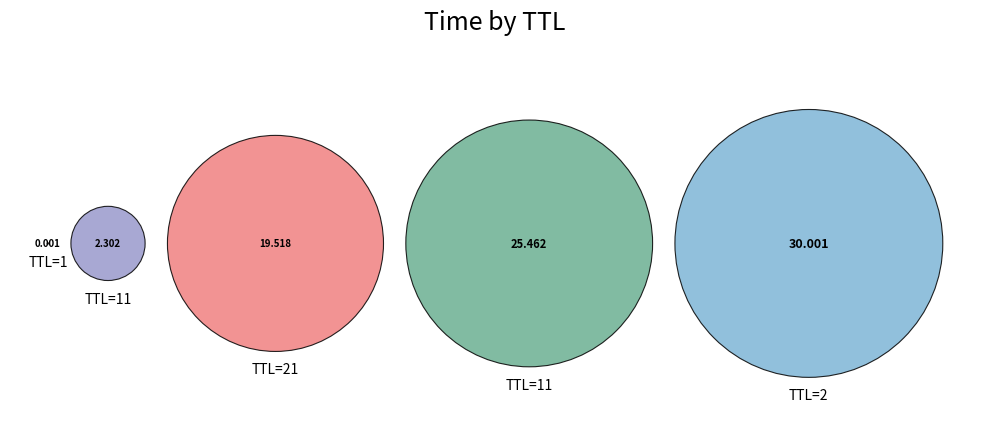

The 1 slice represents 0% of the pie. True or false?

True